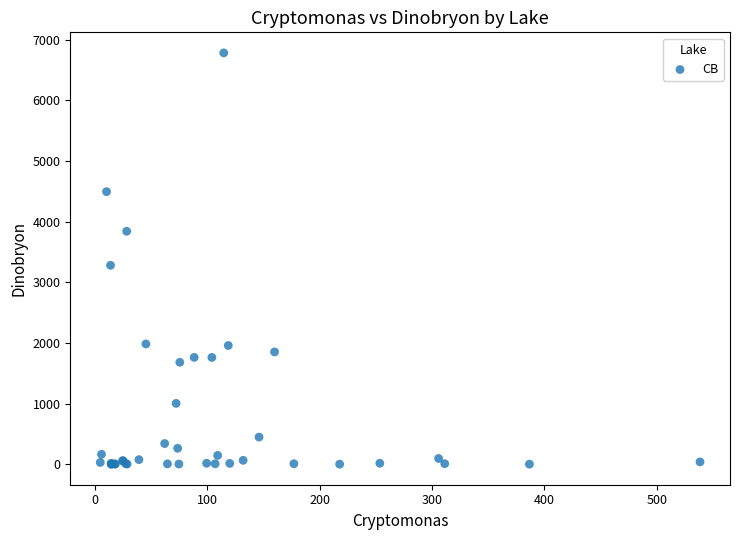

What Y value in the scatter plot is closest to 3390?

3279.0